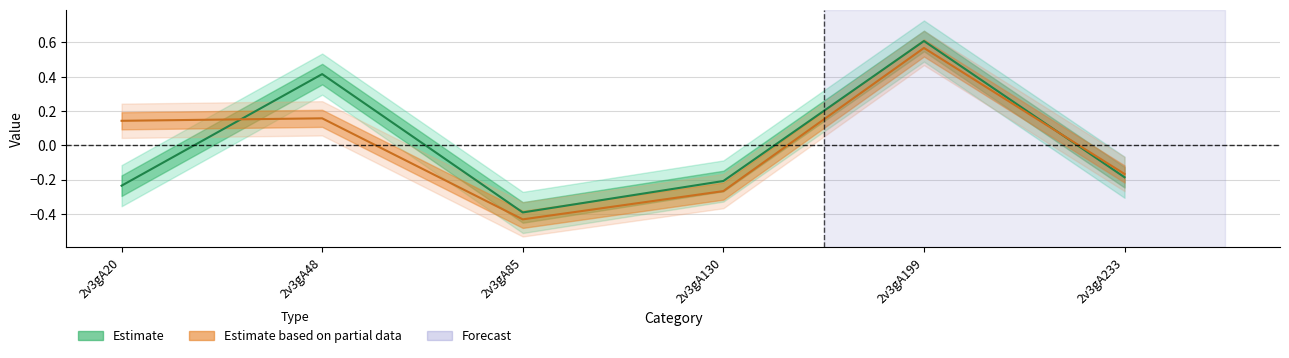

True or false: Estimate and Estimate based on partial data intersect in this chart.

True